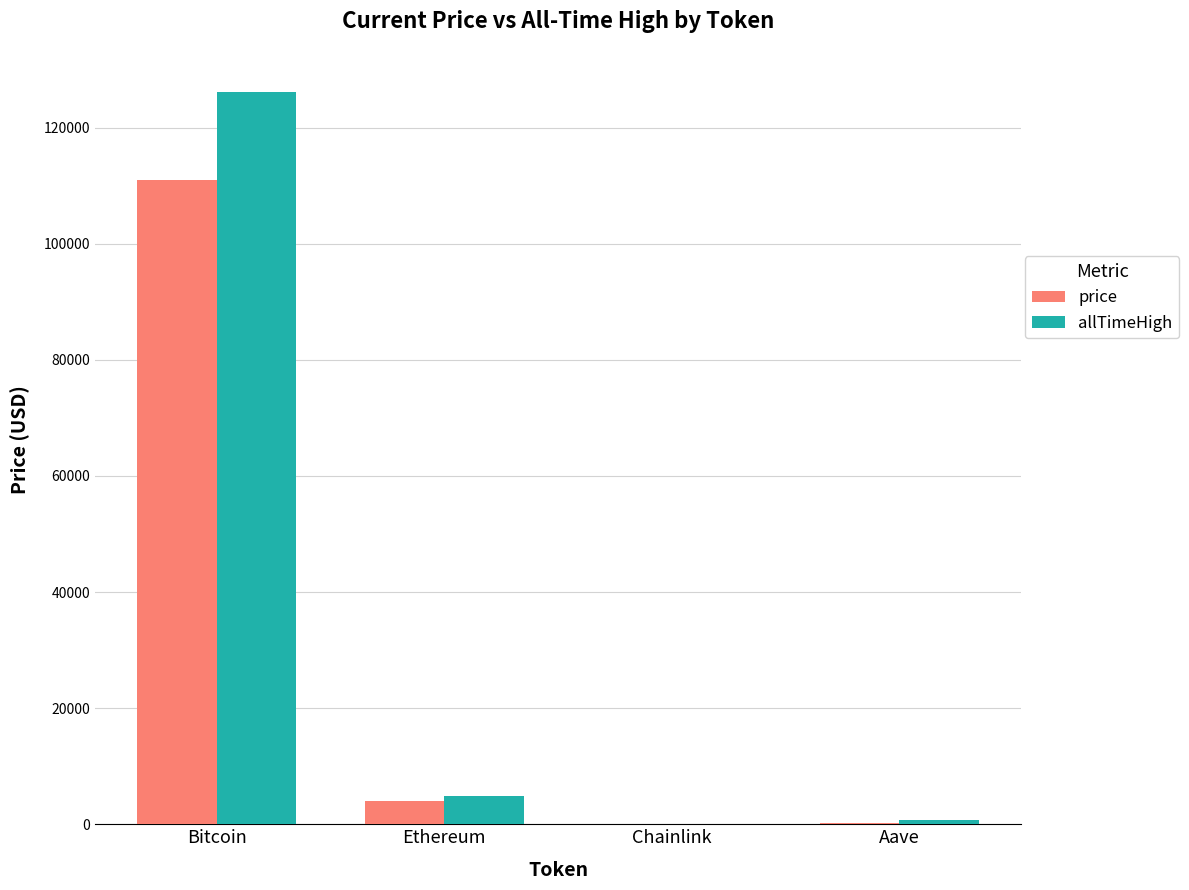

How many values in the allTimeHigh series exceed 4946?

2